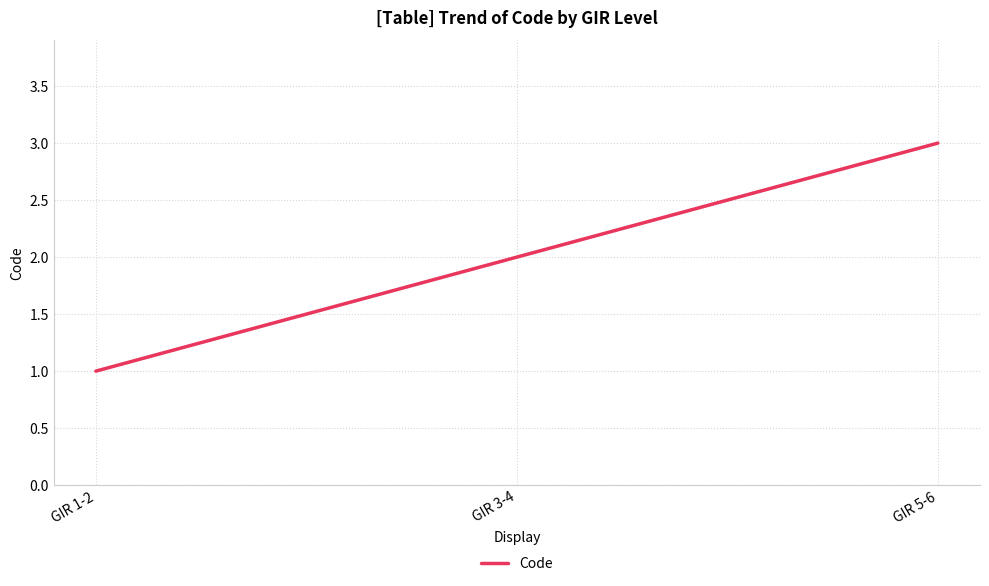

How many categories are shown in the chart?

3